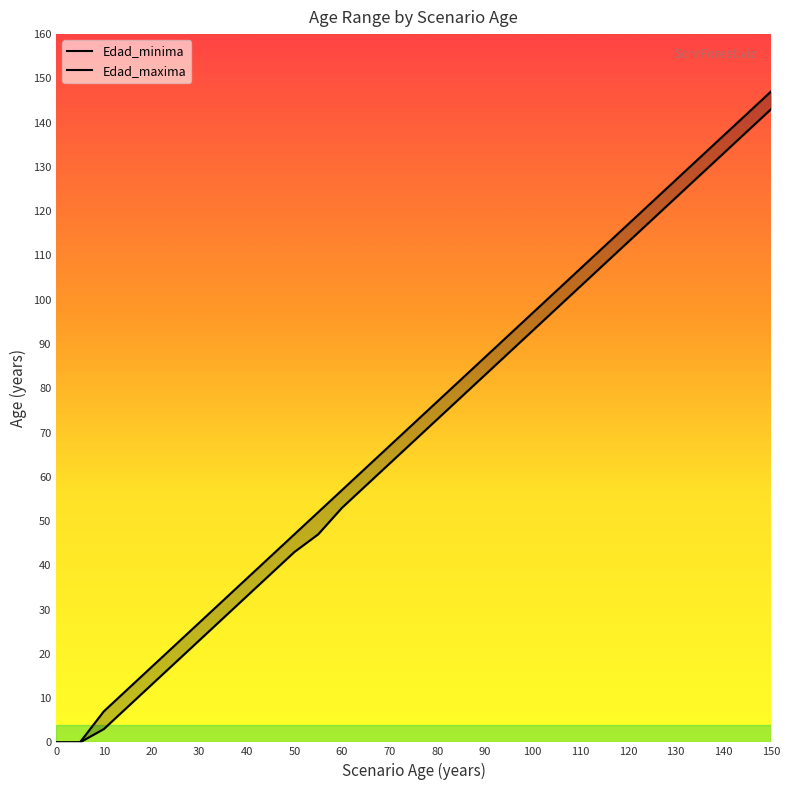

True or false: Edad_minima has a value of 151 at 100.

False